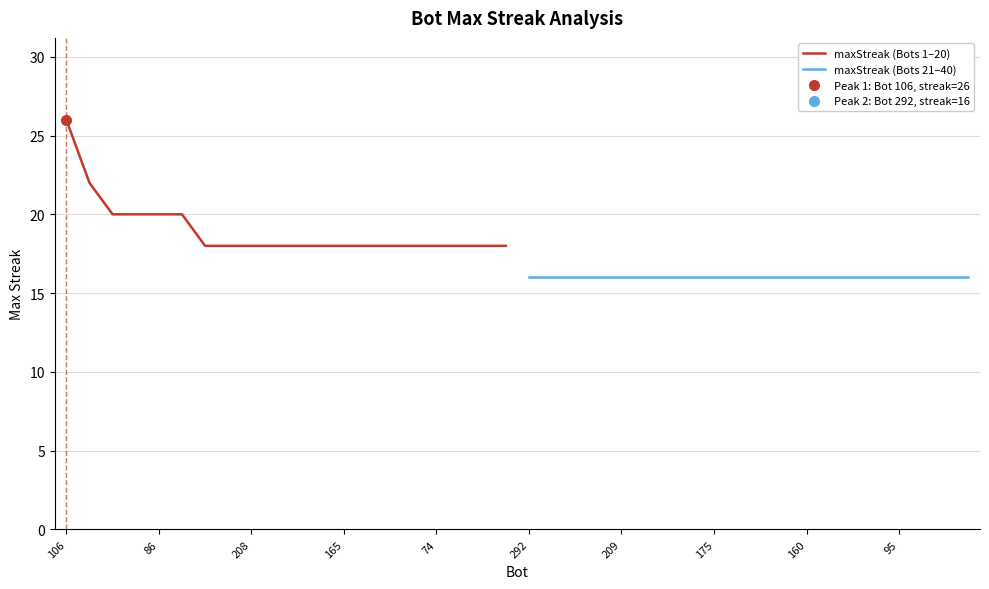

Is it true that maxStreak (Bots 1–20) equals 18 at 165?

True